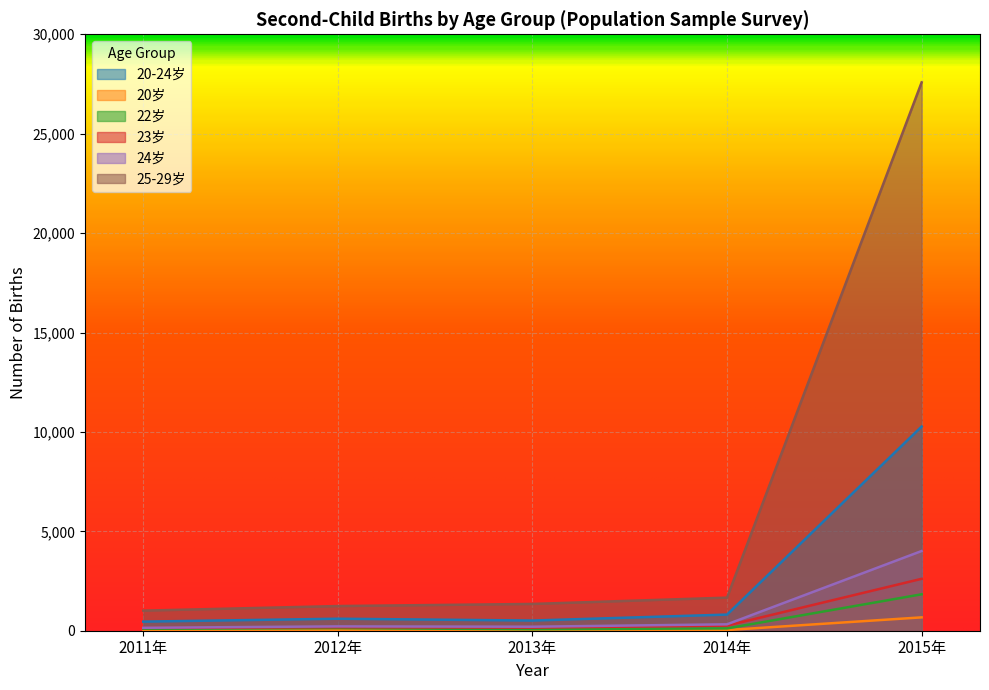

Which series has the largest total across all categories?

25-29岁